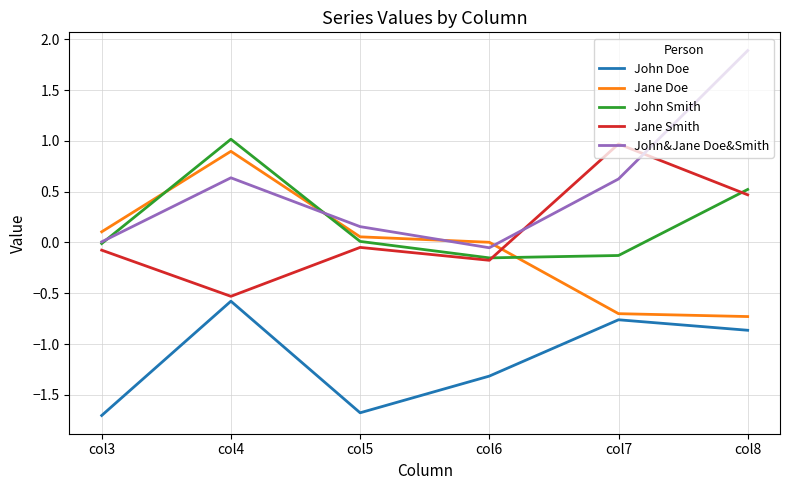

What is the minimum value shown in the chart?

-1.7